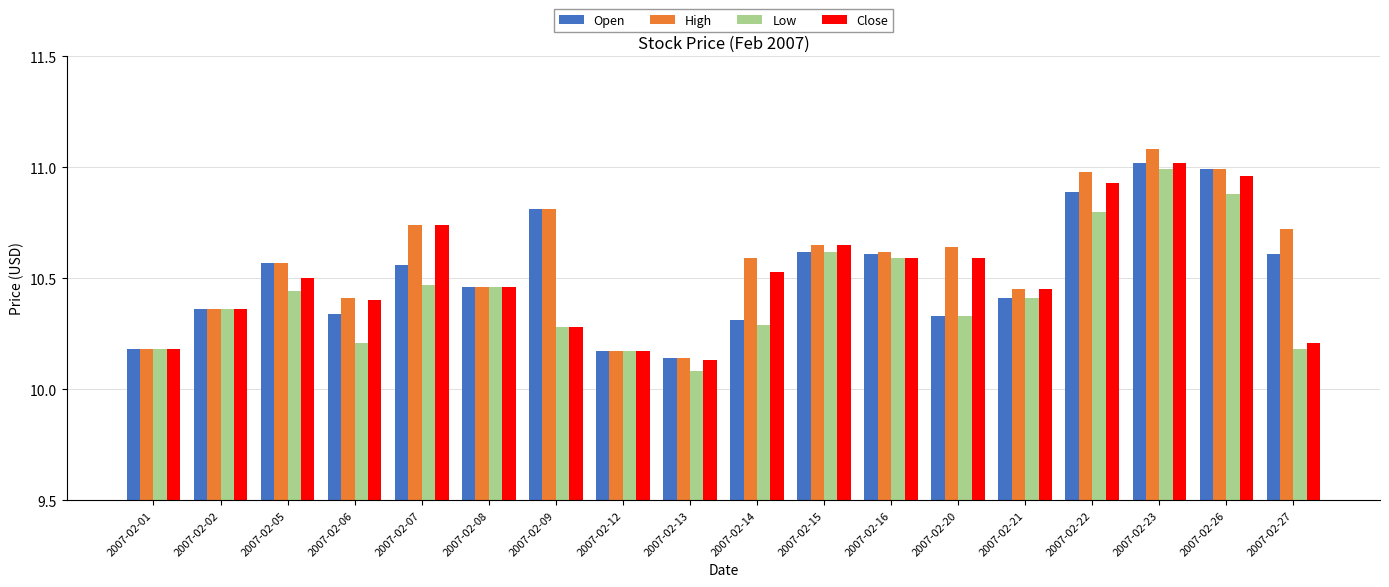

Which series has the largest range (max minus min)?

High